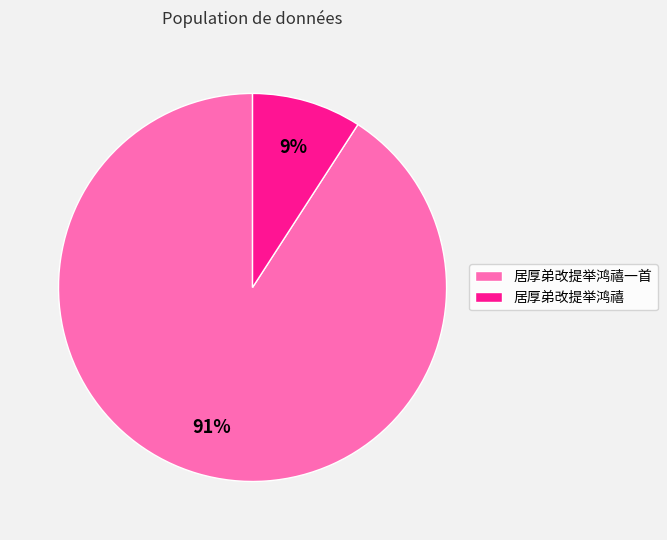

What is the ratio of the value at 居厚弟改提举鸿禧 to the value at 居厚弟改提举鸿禧一首?

0.1